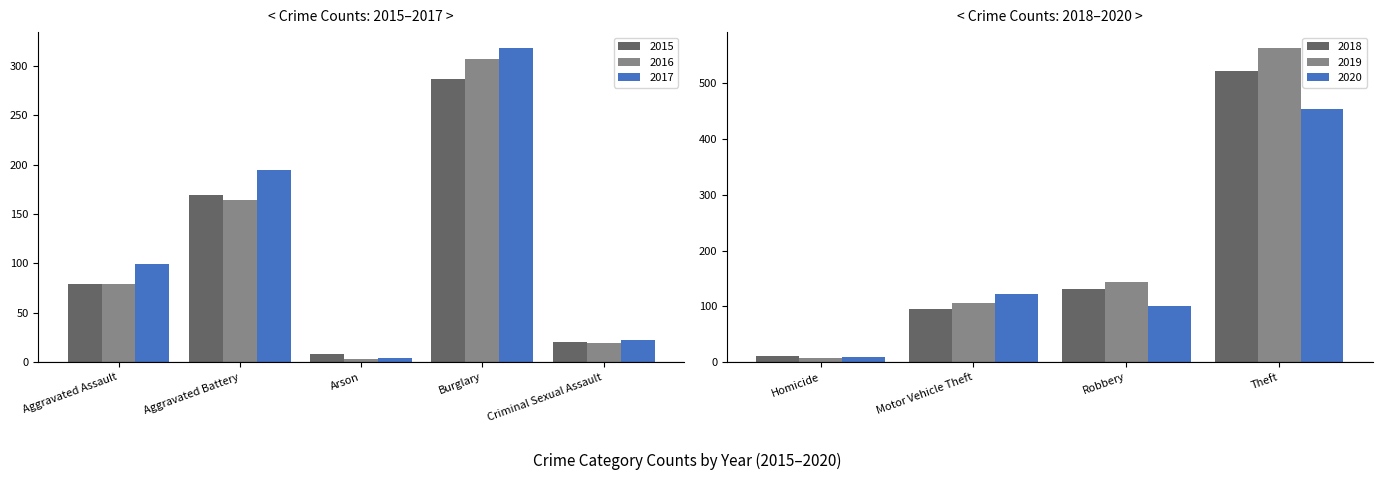

What is the sum of all 2015 values?

563